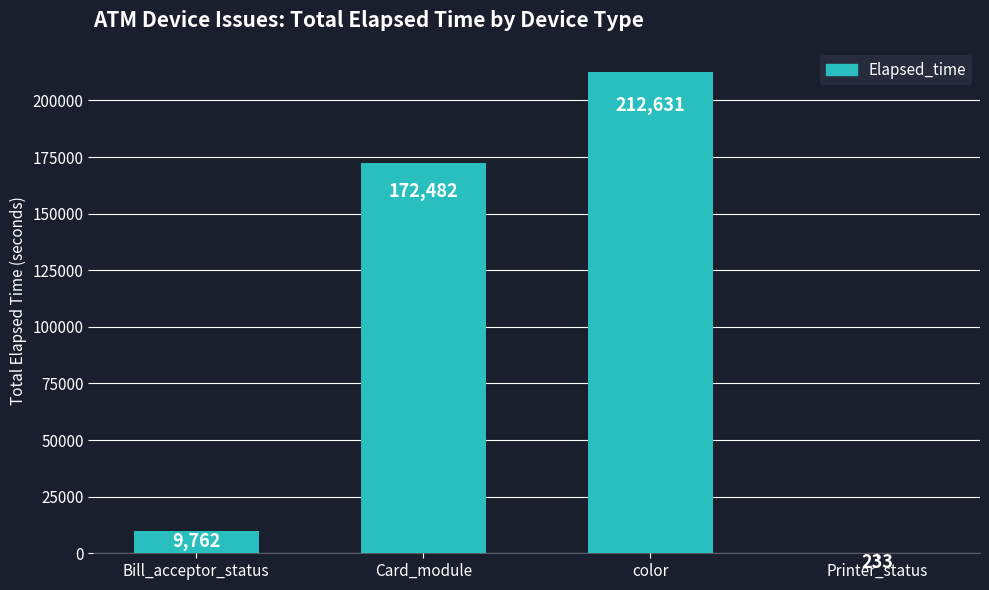

True or false: the data shows 292847 at color.

False